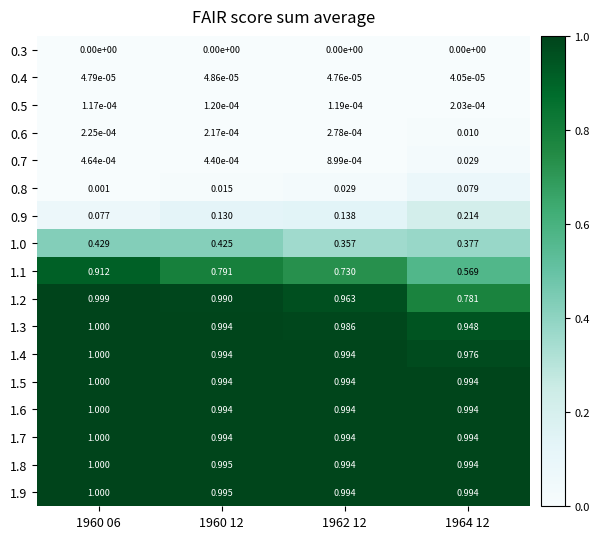

Is the value of 1.4 at 1960 06 greater than the value of 1.2 at 1960 06?

Yes